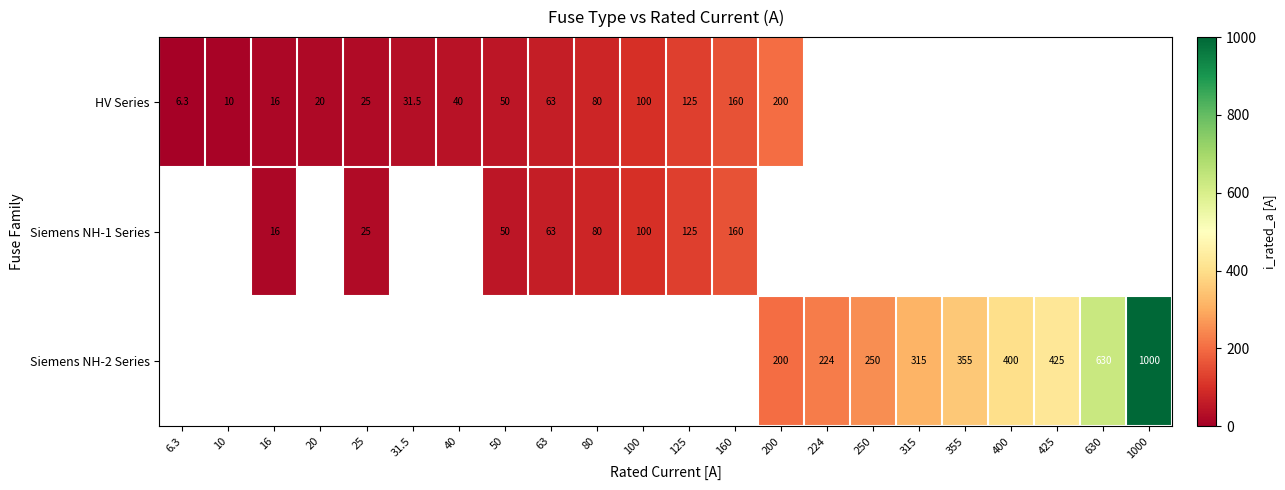

At which category does the chart reach its minimum across all series?

6.3